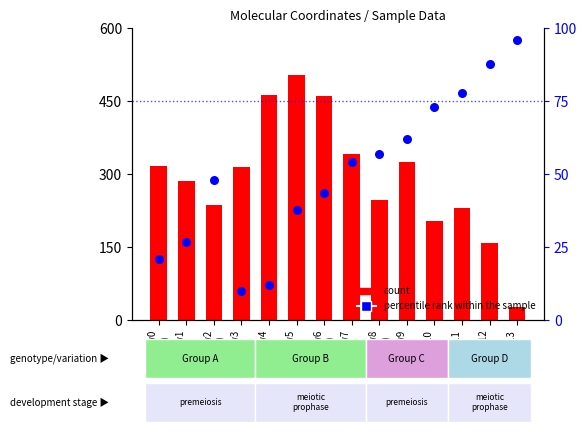

What is the total value across all series at Row12
(O)?

245.2